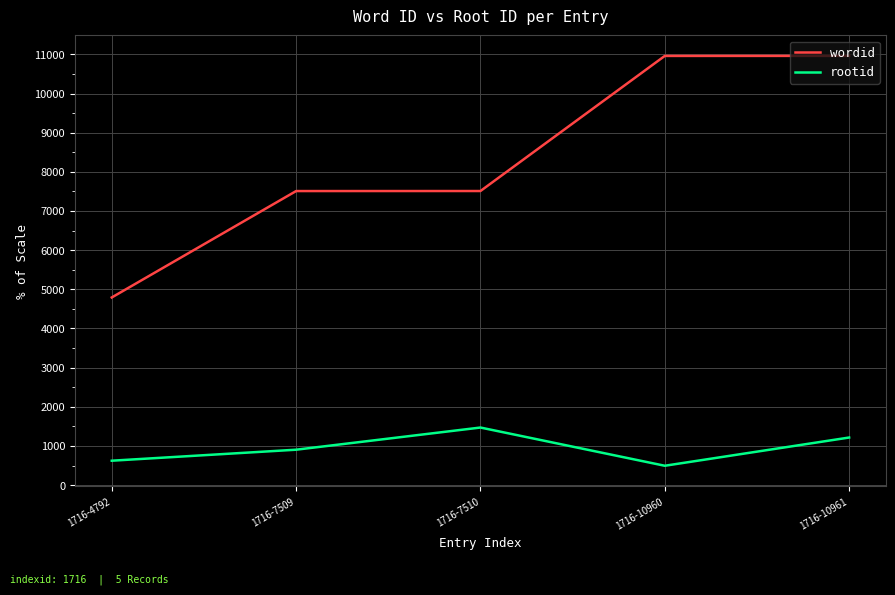

True or false: rootid and wordid cross at least once.

False